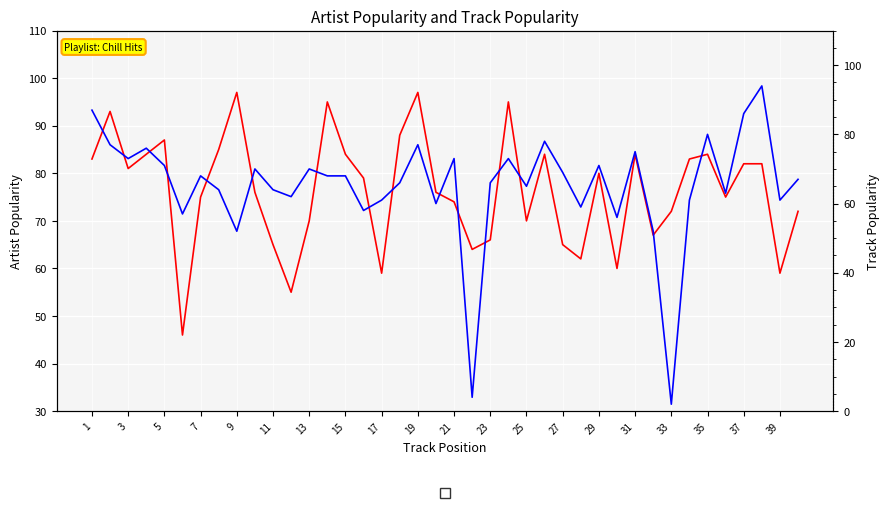

True or false: Track_Popularity and Artist_Popularity intersect in this chart.

True